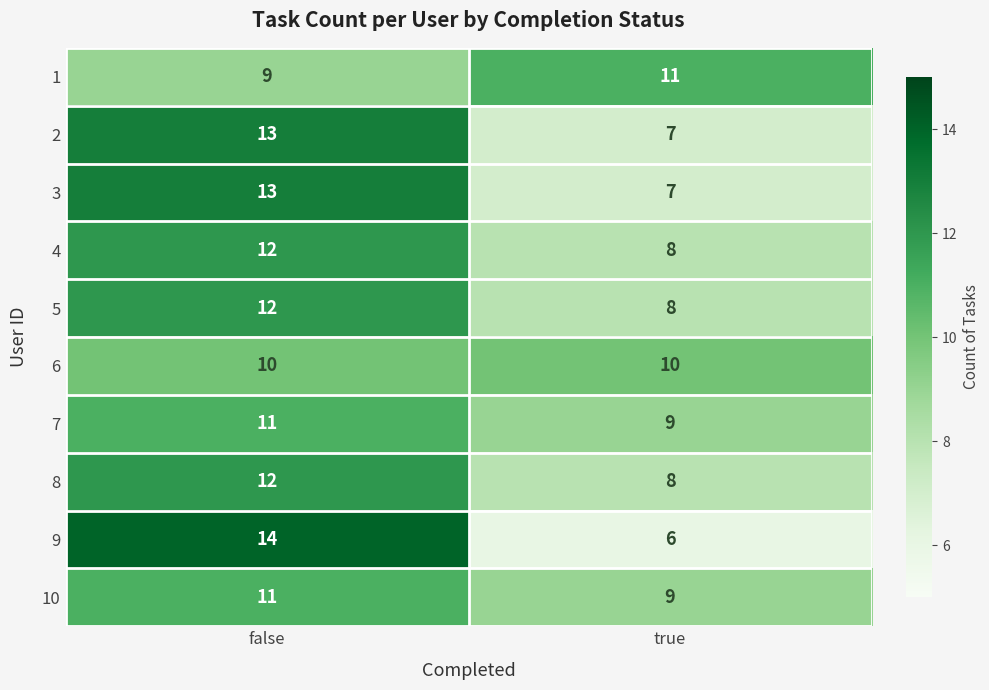

How many data points does each series have?

2